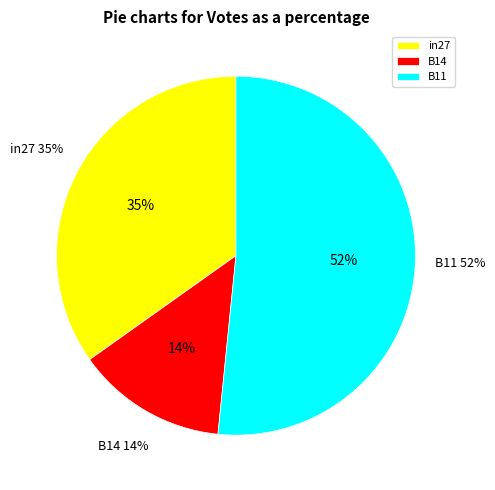

True or false: B14 accounts for 14% of the total.

True